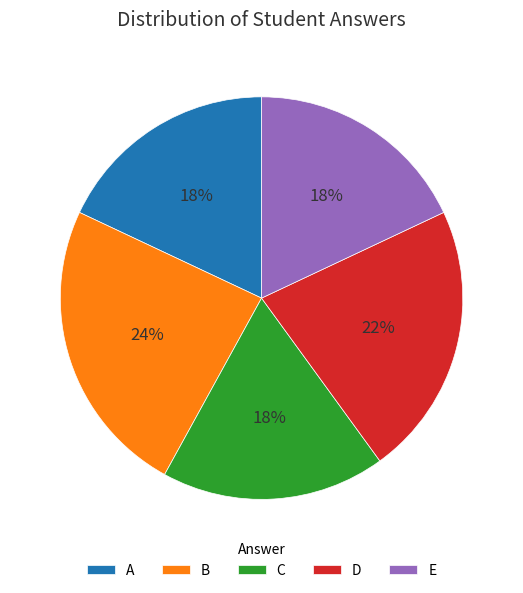

Approximately how many times larger is the value at D compared to E?

1.2